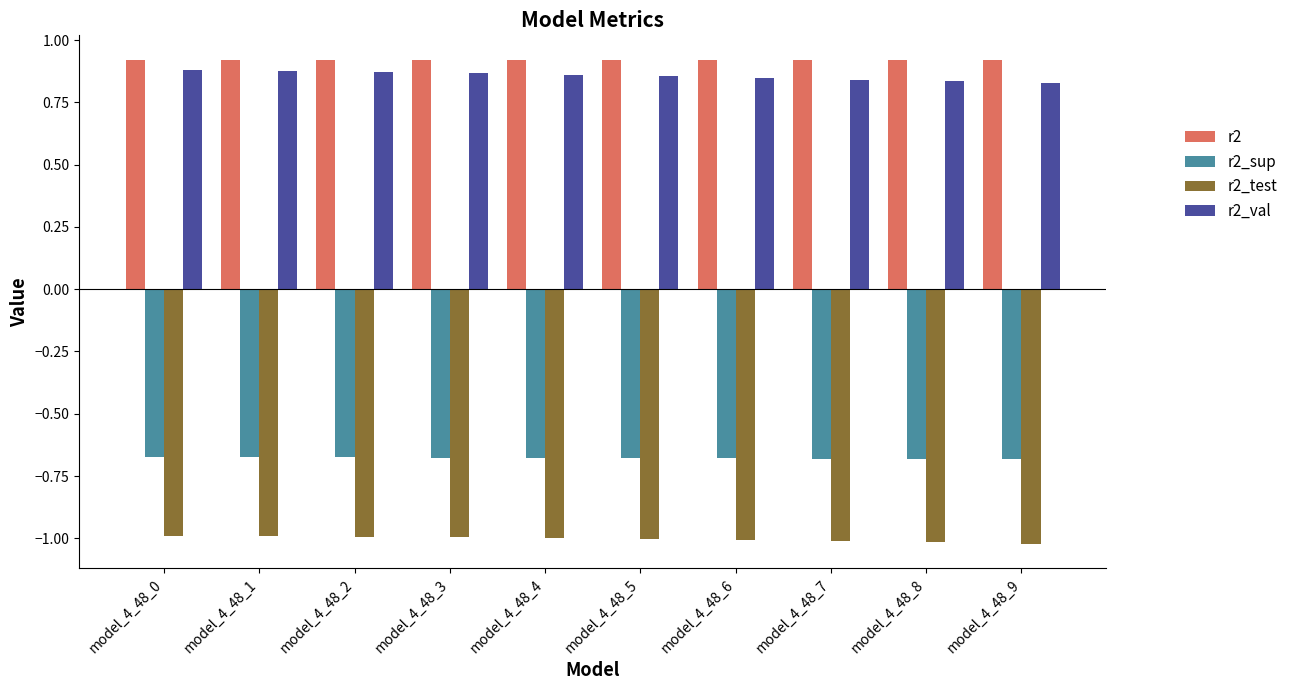

Rank the series at model_4_48_1 from highest to lowest value.

r2, r2_val, r2_sup, r2_test